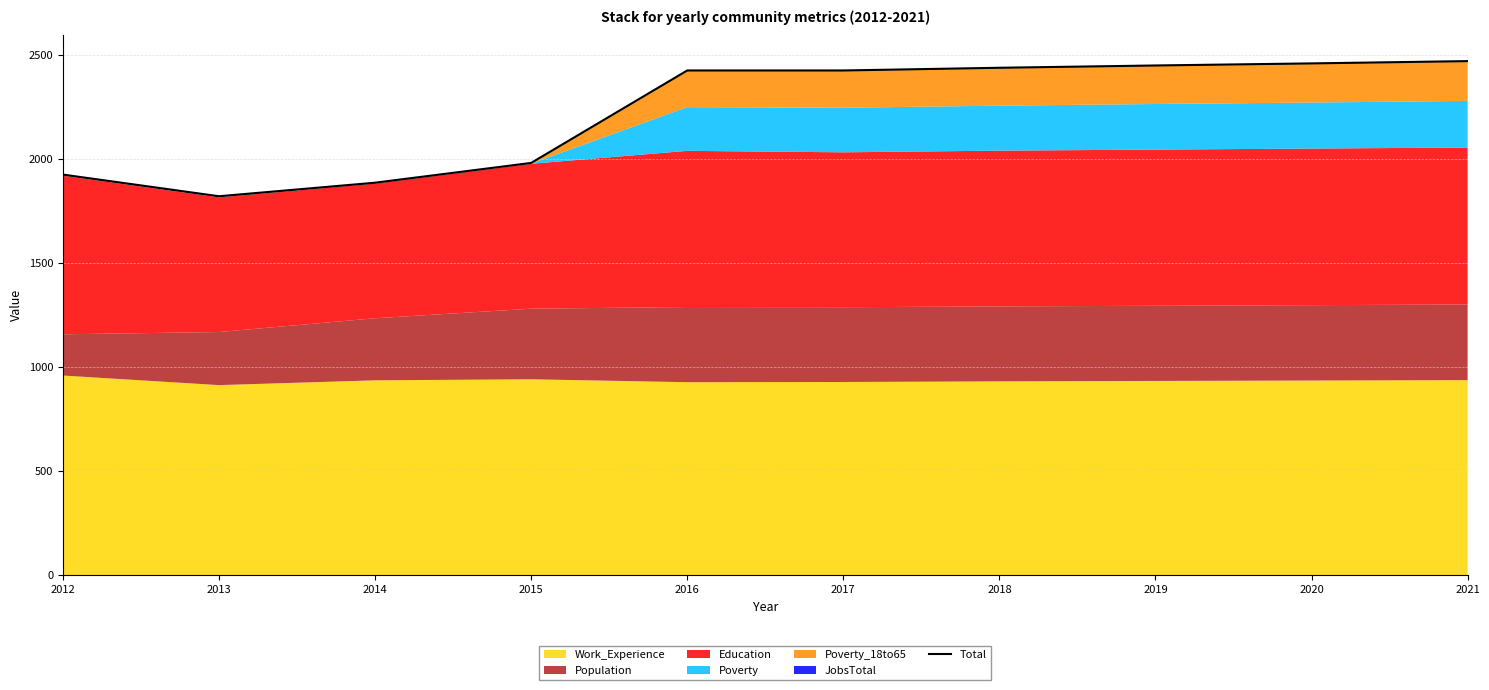

What is the smallest value displayed?

1820